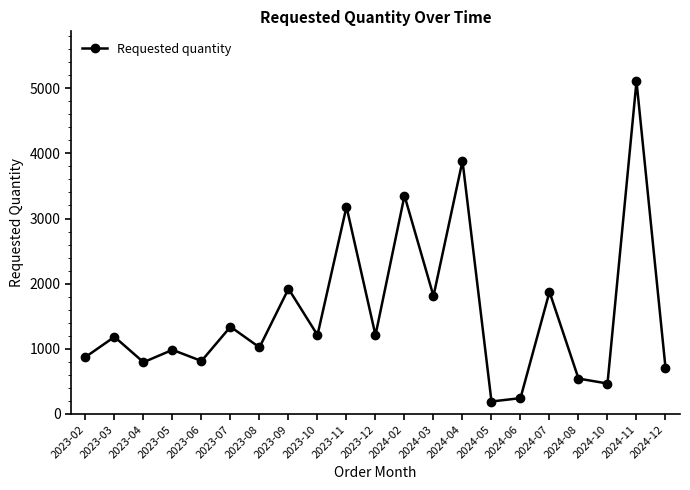

How many data points does each series have?

21